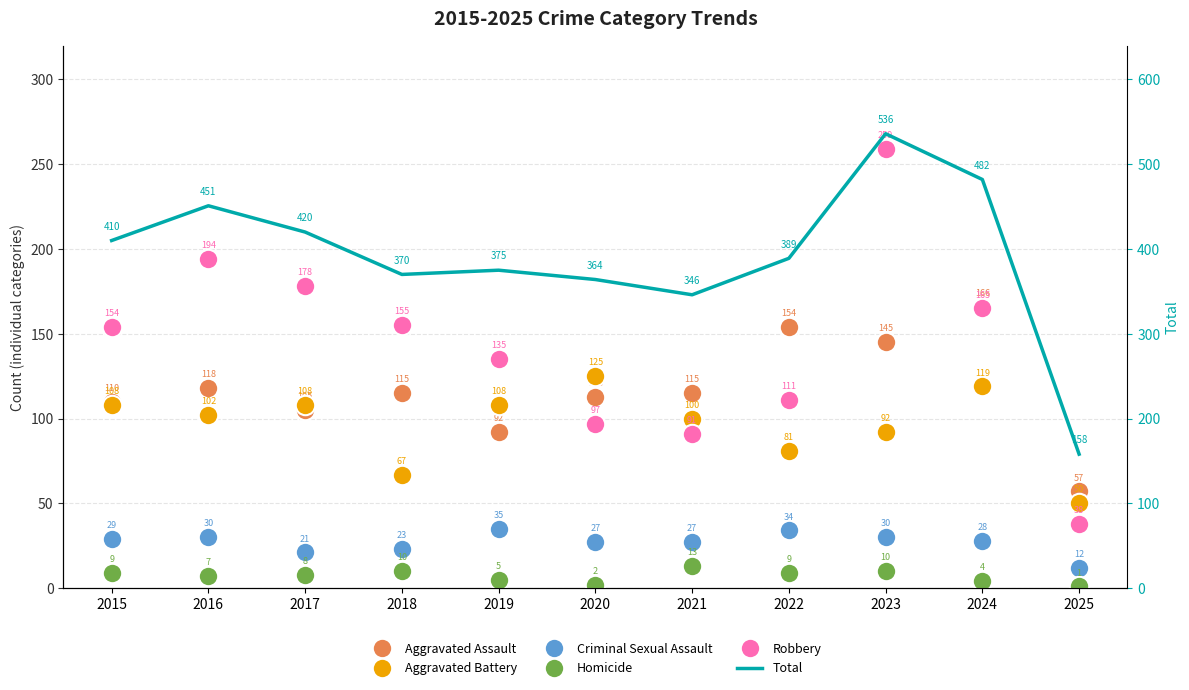

Where is the first local maximum for Aggravated Assault?

2016